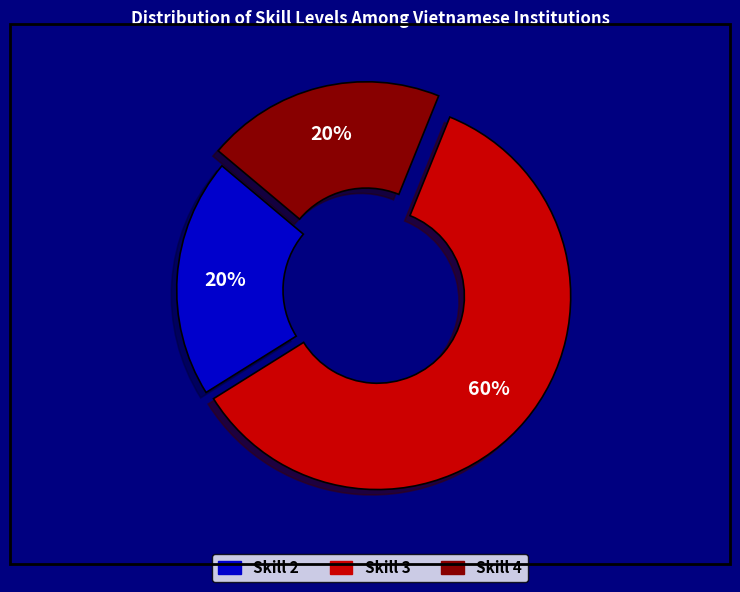

To the nearest percent, what is the difference between the largest and smallest slice percentages?

40%